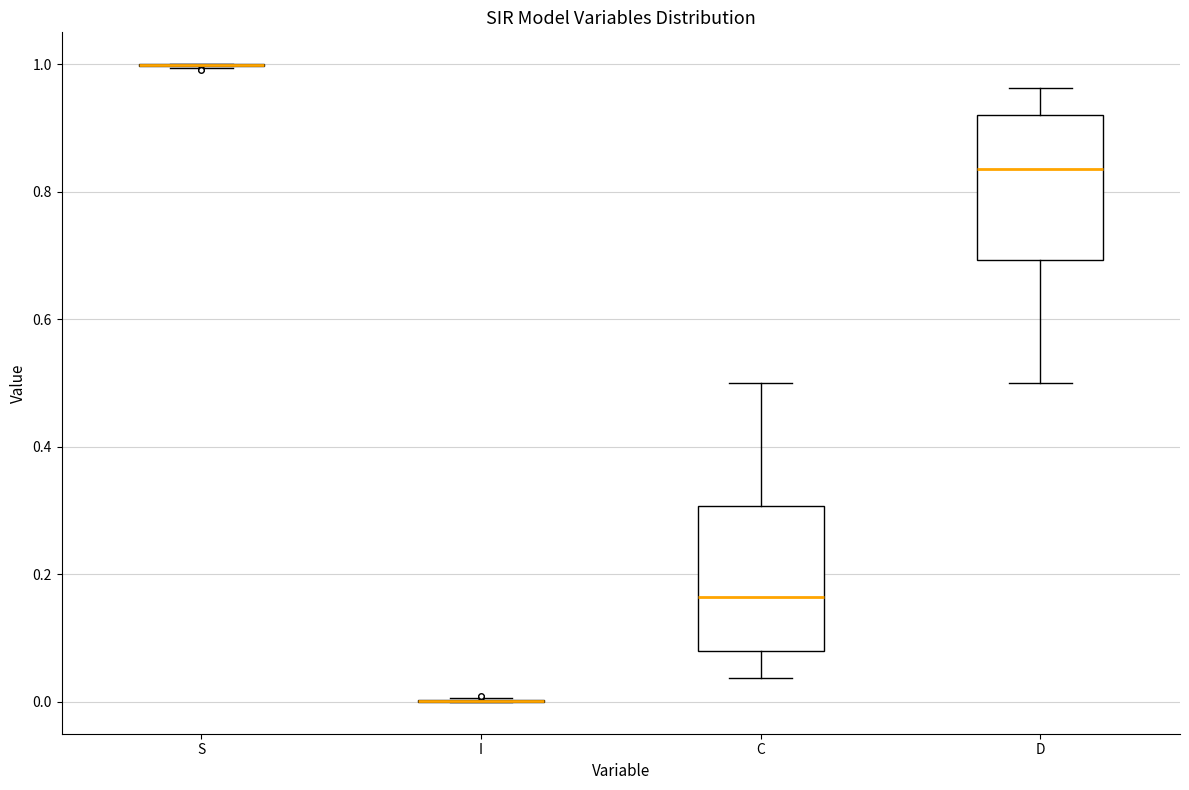

Reading left to right, transcribe this box plot: for each box, give where its median line is, the range the box spans, and where its two whiskers end, as read against the y-axis. The values are not printed on the chart, so give them approximately, as read against the axis.

S: box collapsed to a line at 1.00, whiskers 1.00 to 1.00
I: box collapsed to a line at 0.00, whiskers 0.00 to 0.00
C: median 0.16, box 0.08 to 0.30, whiskers 0.04 to 0.50
D: median 0.84, box 0.70 to 0.92, whiskers 0.50 to 0.96